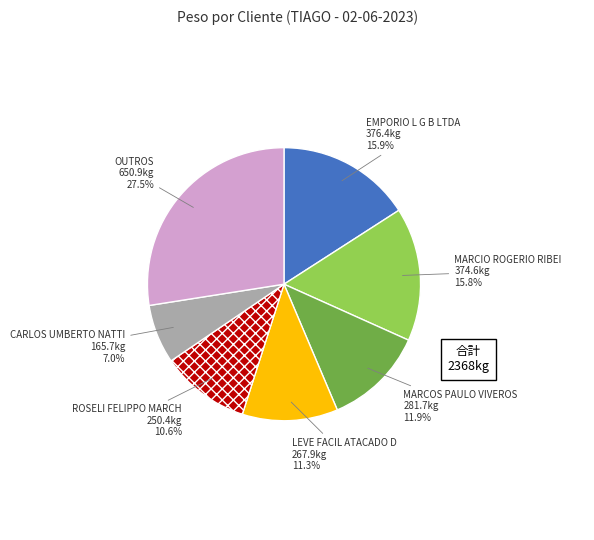

Is there a majority slice in this chart?

No